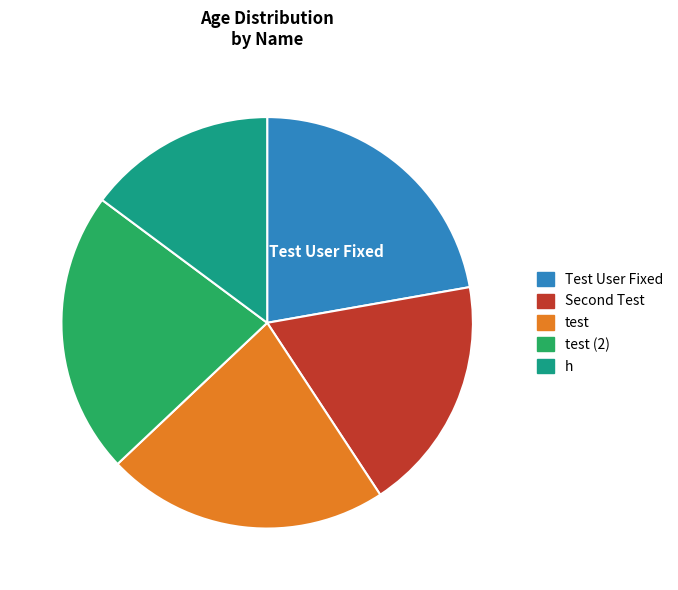

How many slices are in this pie chart?

5